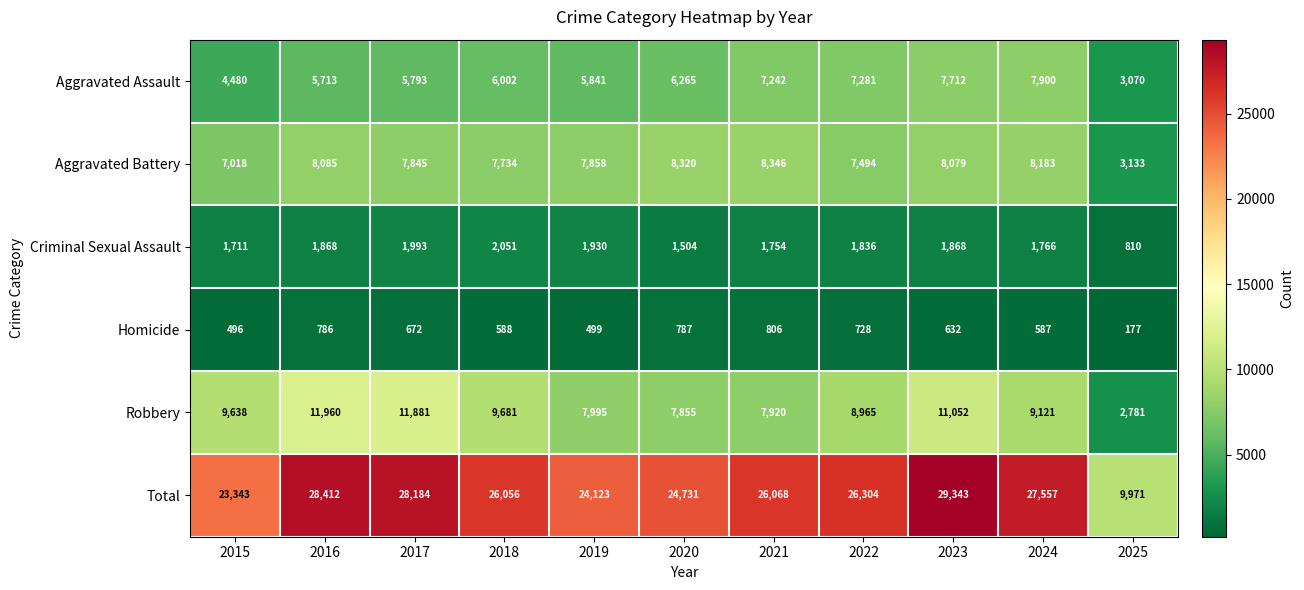

Is it true that Robbery equals 2781 at 2025?

True